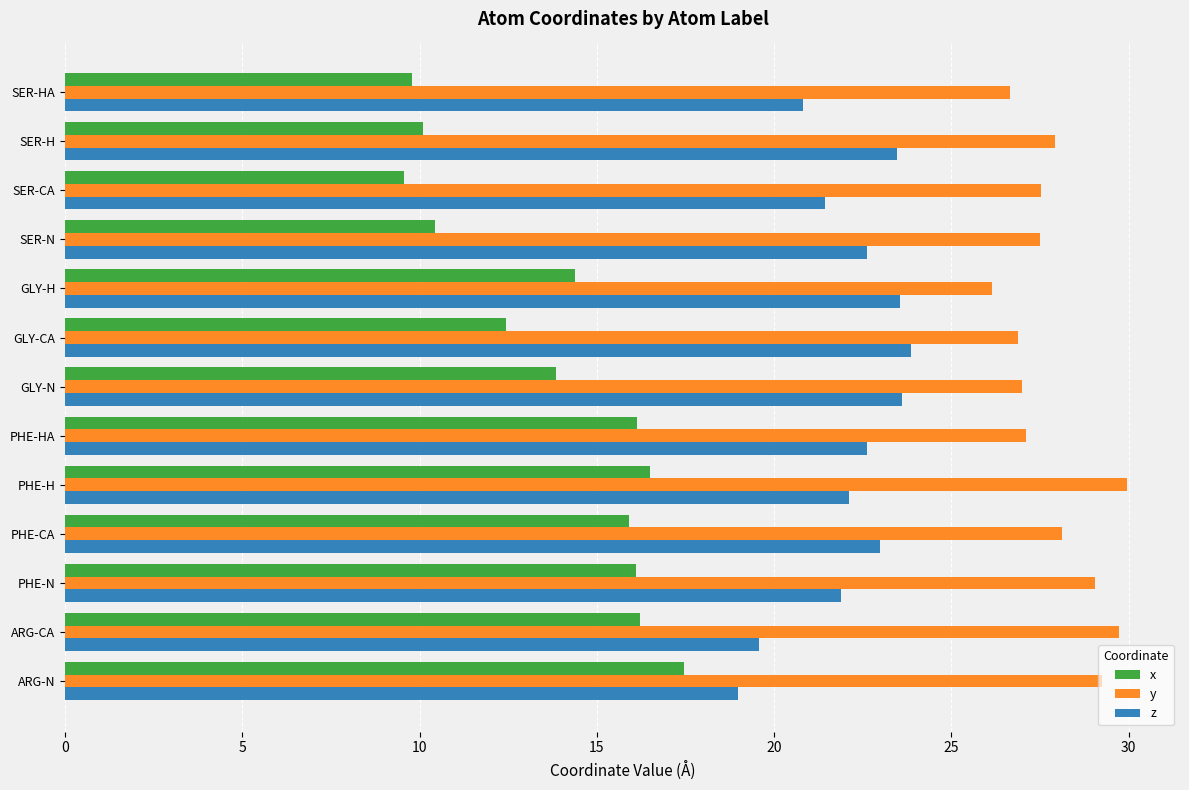

List the series in order of their overall mean, highest first.

y, z, x